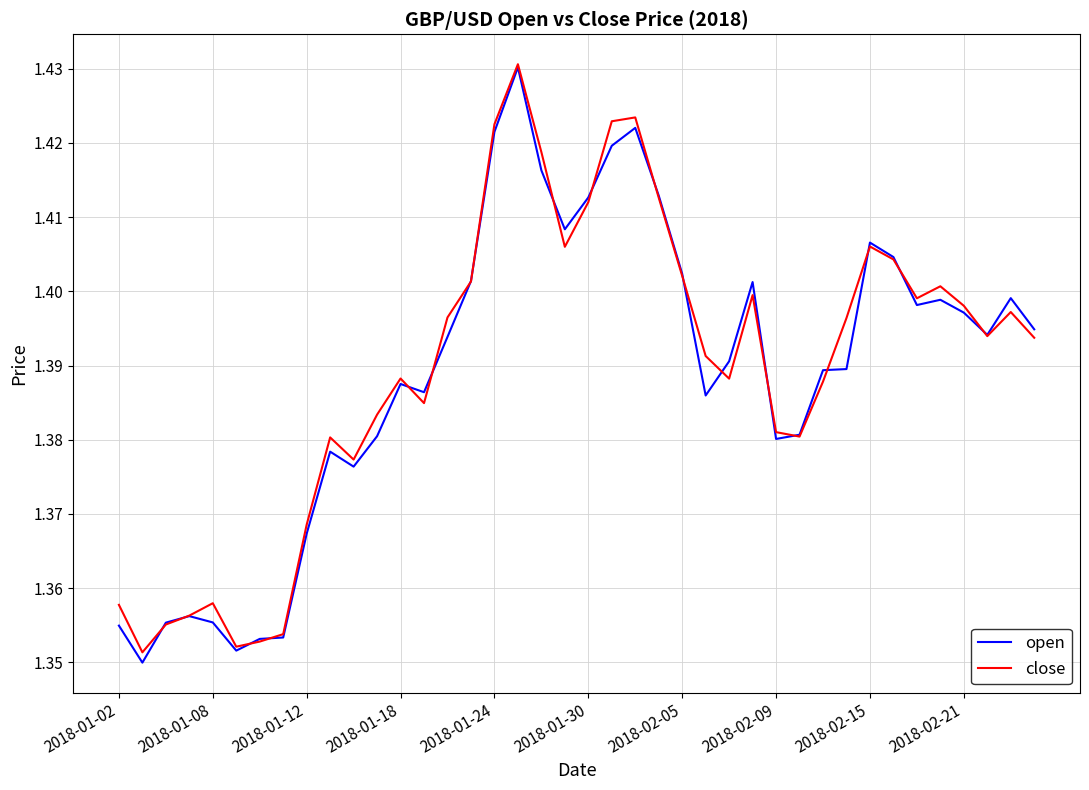

Is it true that open equals 0.7 at 2018-01-08?

False